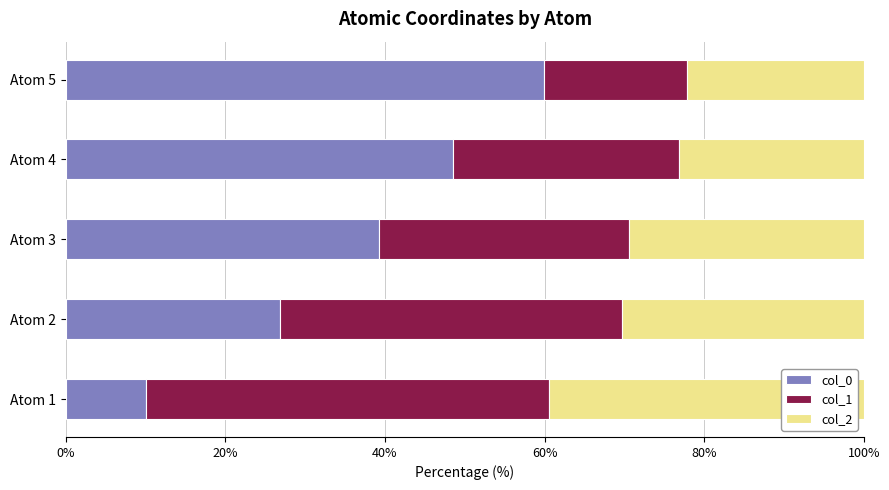

Which category has the highest value in the col_0 series?

Atom 5